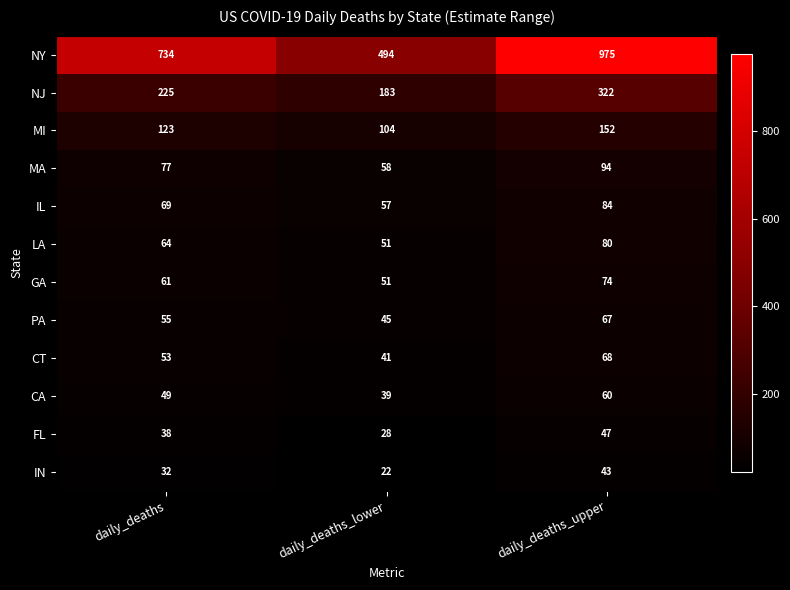

What is the total value across all series at daily_deaths_upper?

2066